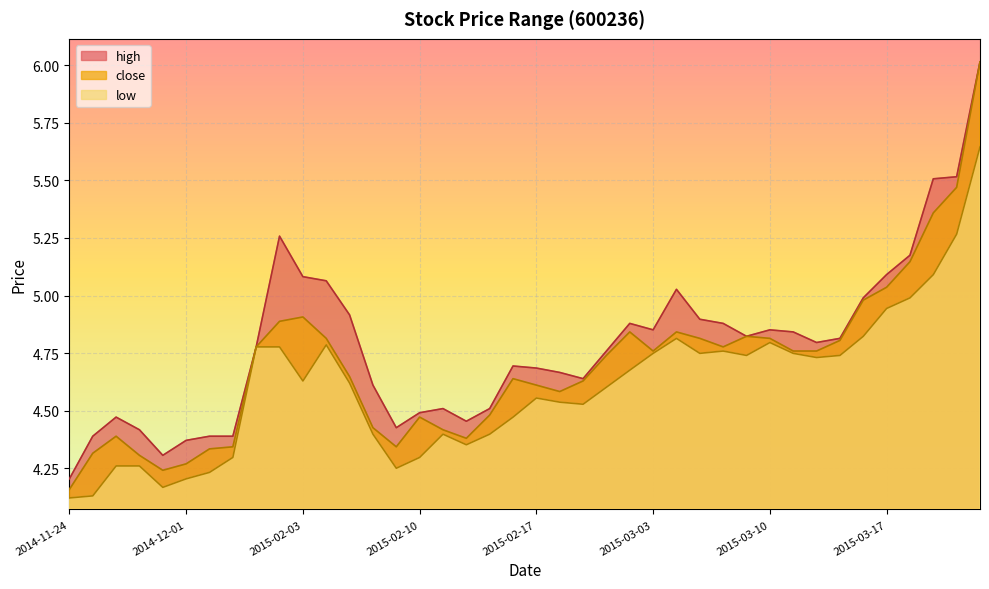

Which series has the largest total across all categories?

high